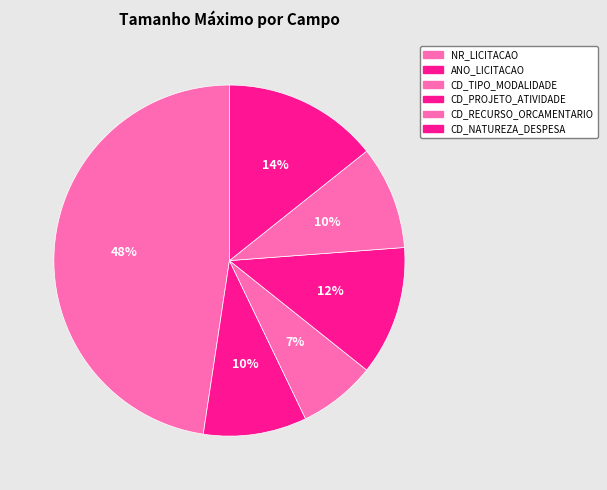

To the nearest percent, what is the average slice percentage?

17%